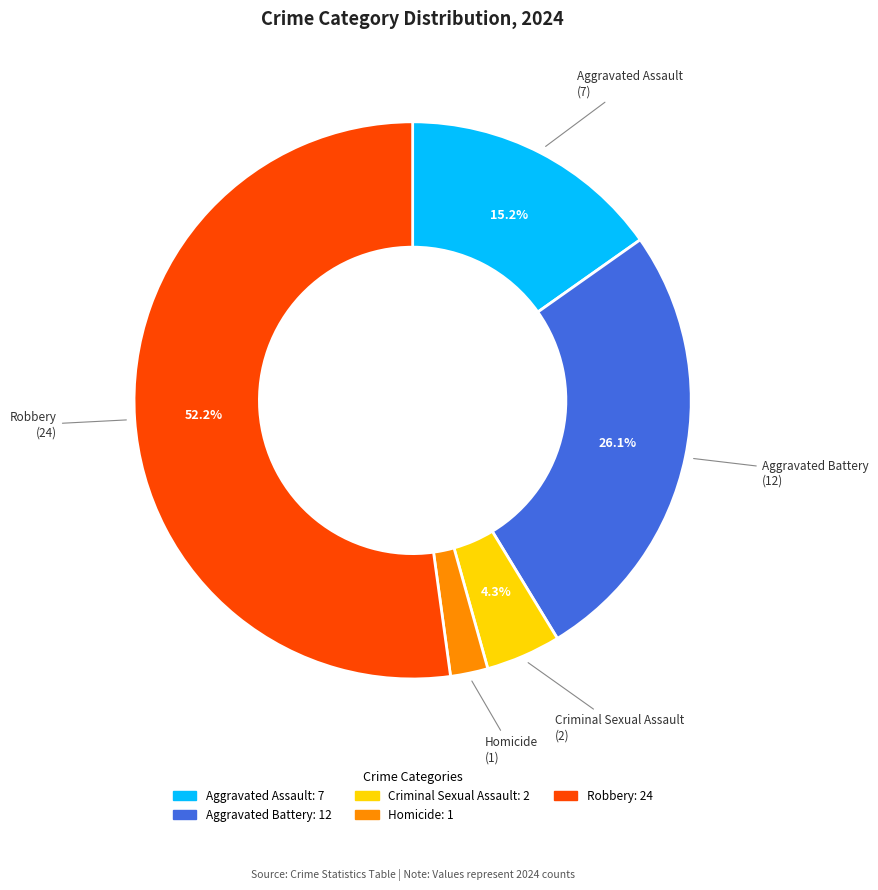

To the nearest percent, what is the average slice percentage?

20%